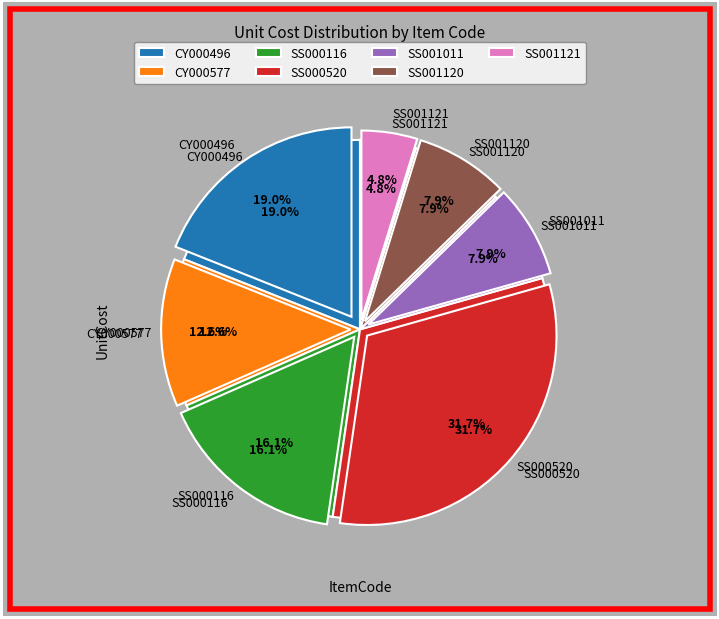

Is it true that SS001011 is 2% of the pie?

False